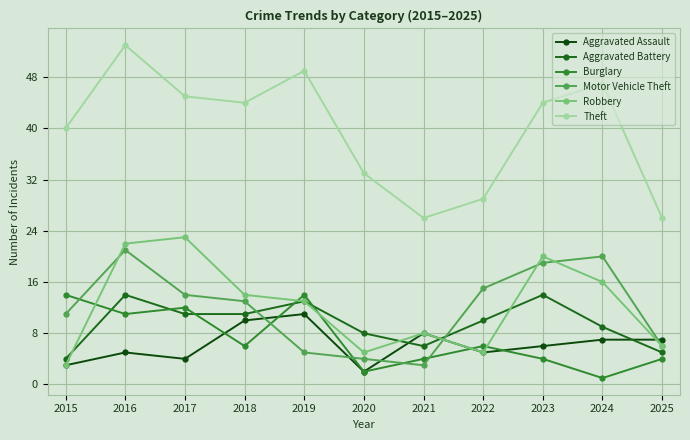

At which label does Aggravated Battery reach its minimum?

2015